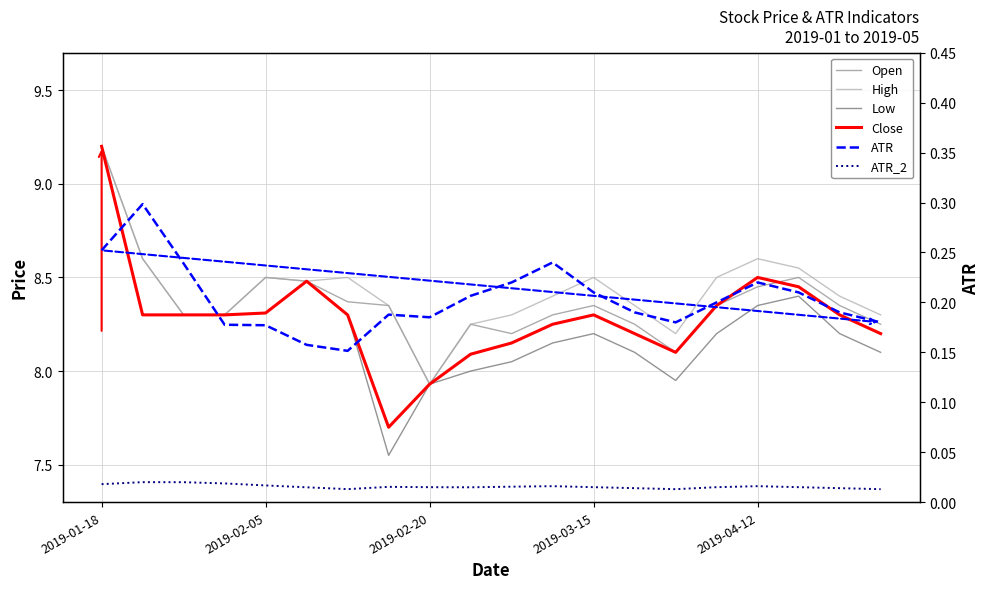

Reading left to right, extract all data points from this chart.

Open: 9.2	8.6	8.3	8.3	8.5	8.5	8.4	8.4	7.9	8.2	8.2	8.3	8.3	8.2	8.1	8.3	8.4	8.5	8.3	8.2
High: 9.2	8.6	8.3	8.3	8.5	8.5	8.5	8.4	7.9	8.2	8.3	8.4	8.5	8.3	8.2	8.5	8.6	8.6	8.4	8.3
Low: 9.2	8.3	8.3	8.3	8.3	8.5	8.3	7.6	7.9	8.0	8.1	8.2	8.2	8.1	8.0	8.2	8.3	8.4	8.2	8.1
Close: 9.2	8.3	8.3	8.3	8.3	8.5	8.3	7.7	7.9	8.1	8.2	8.2	8.3	8.2	8.1	8.3	8.5	8.4	8.3	8.2
ATR: 0.3	0.3	0.2	0.2	0.2	0.2	0.2	0.2	0.2	0.2	0.2	0.2	0.2	0.2	0.2	0.2	0.2	0.2	0.2	0.2
ATR_2: 0.0	0.0	0.0	0.0	0.0	0.0	0.0	0.0	0.0	0.0	0.0	0.0	0.0	0.0	0.0	0.0	0.0	0.0	0.0	0.0